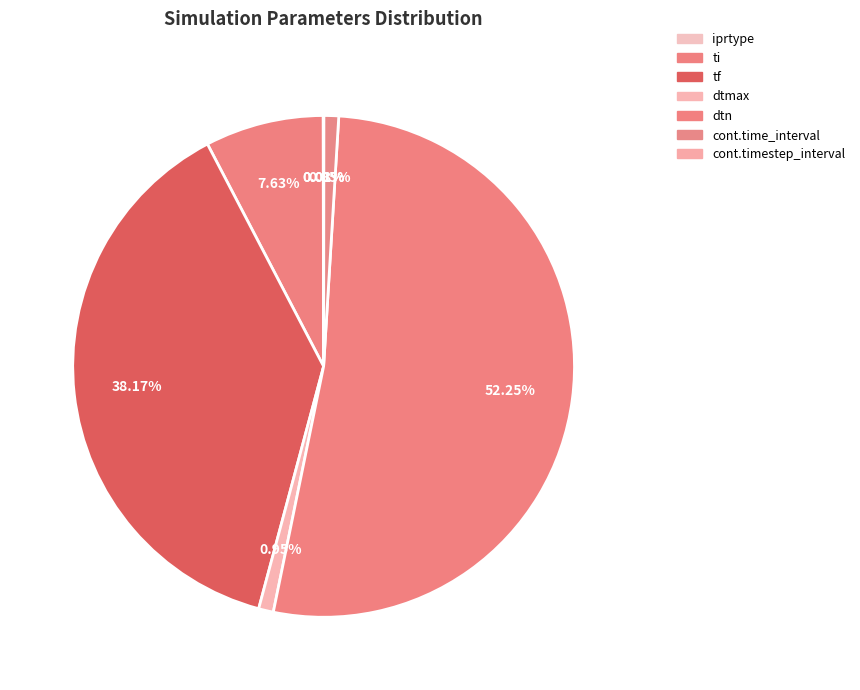

Count the number of slices in the pie.

7